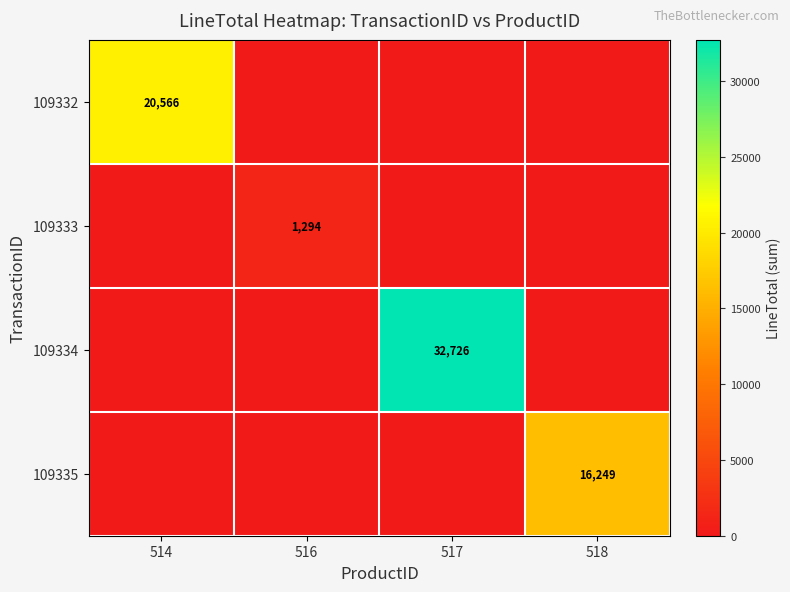

What is the total value across all series at 517?

32726.5